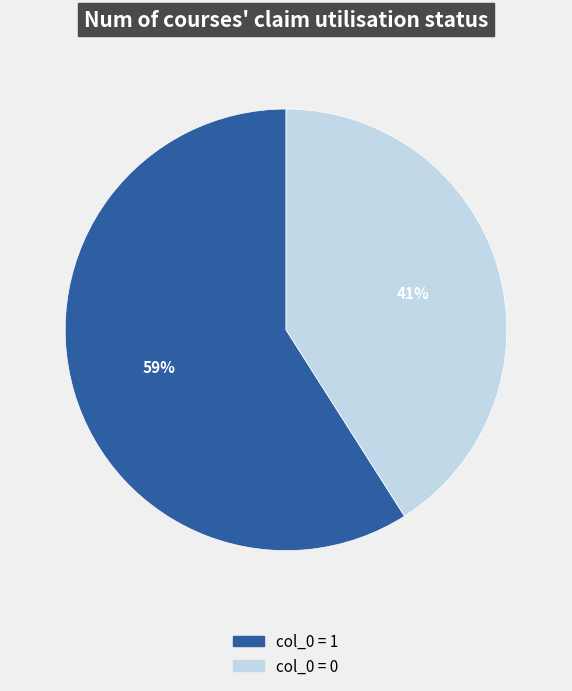

Does any single category account for the majority?

Yes